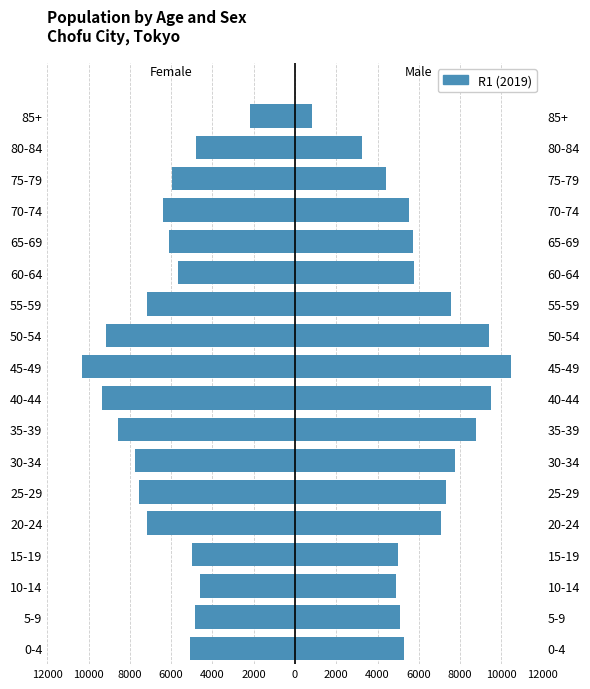

Where is Female nearest to the value -6255?

70-74